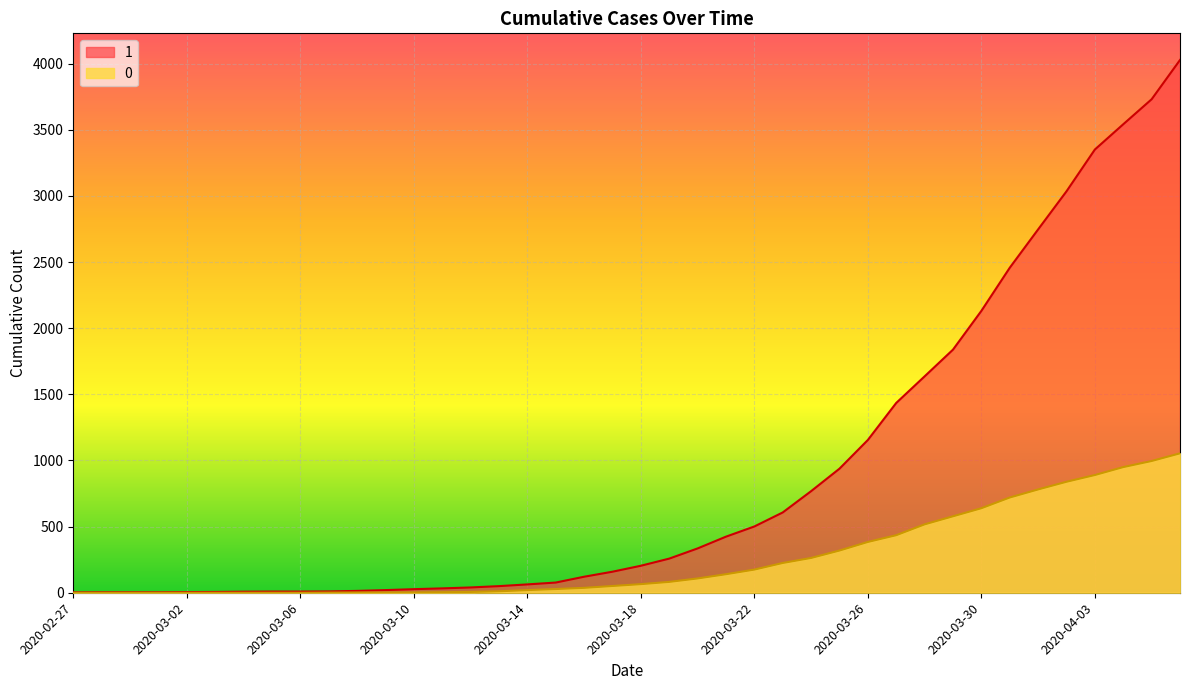

At which category is the sum across all series the highest?

2020-04-06